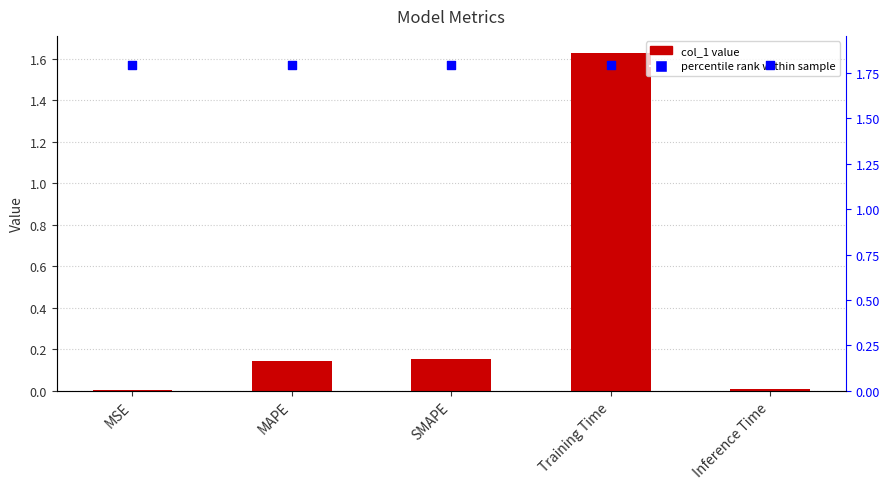

What are all the series names shown in the legend?

col_1, percentile rank